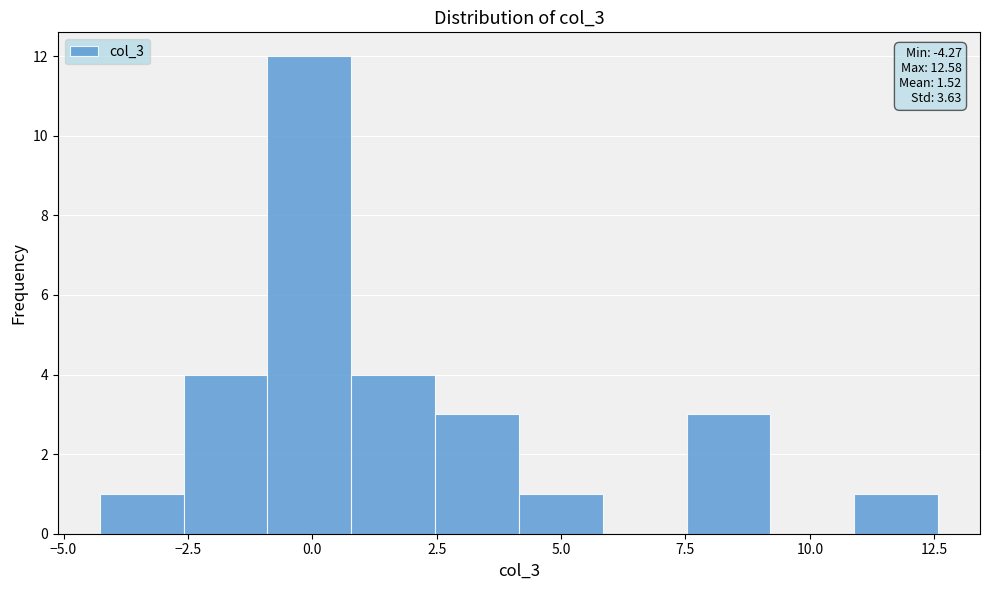

Around what value on the x-axis is the tallest bar? Give the approximate position of its centre, as read against the axis.

0.0